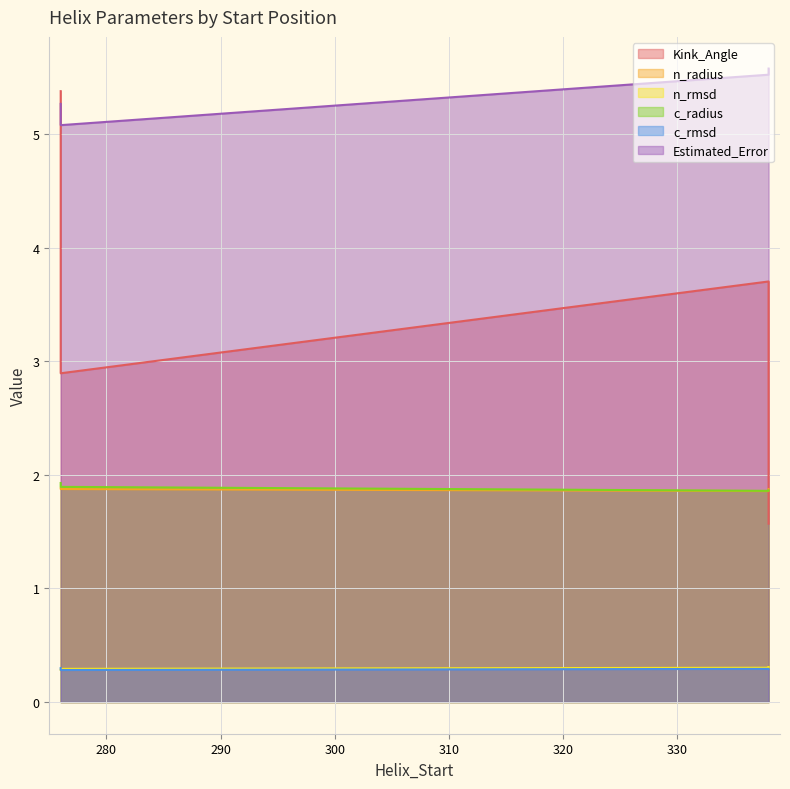

The Kink_Angle series shows 3.7 at 338. True or false?

True